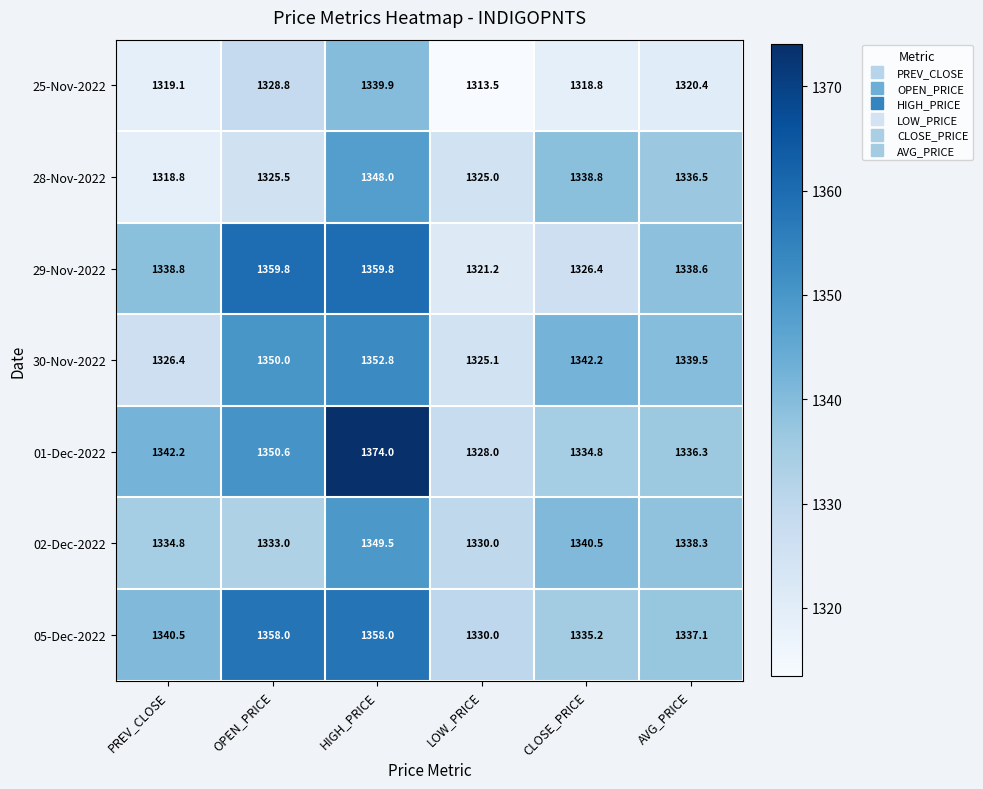

At how many categories does at least one series exceed 1317?

6